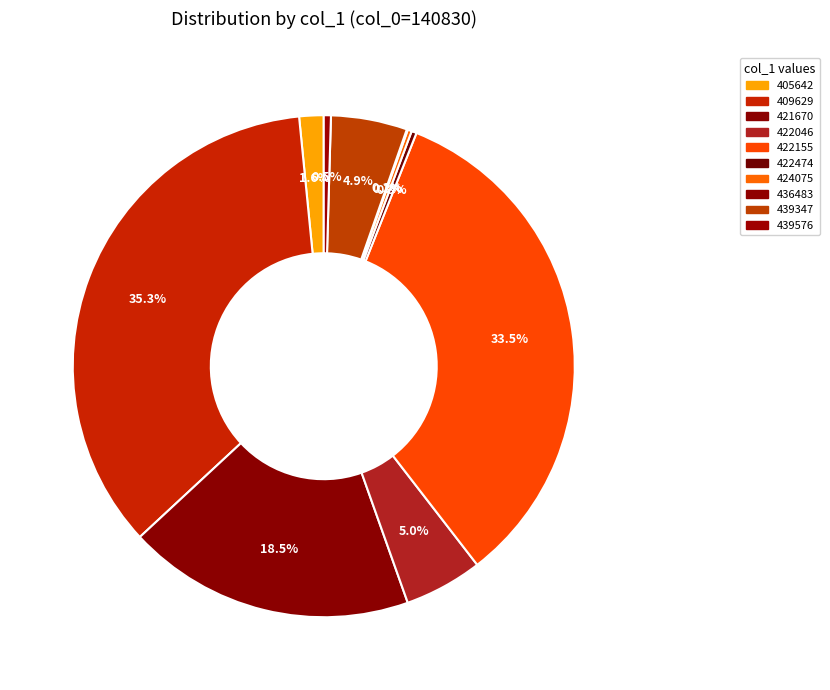

Which slice is the smallest?

436483